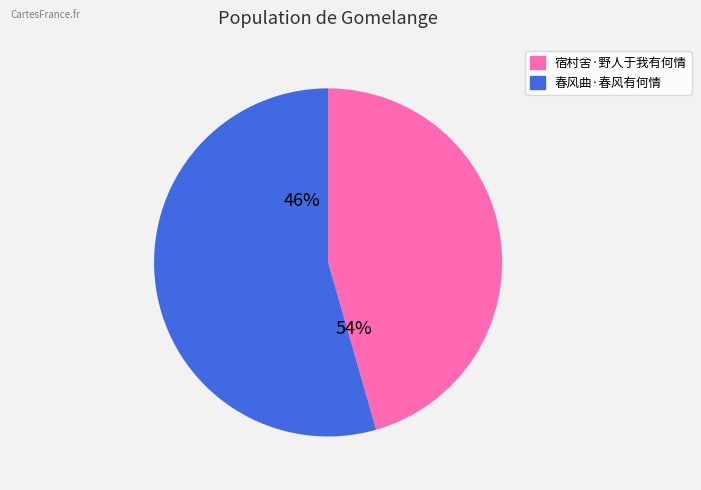

Which category has the biggest portion of the pie?

春风曲·春风有何情